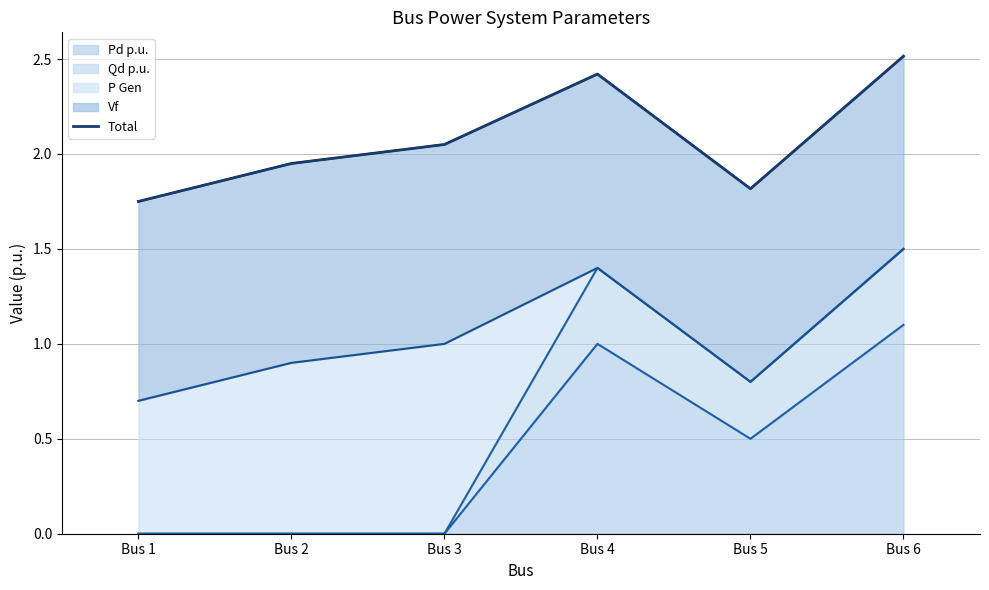

Reading left to right, transcribe all the data shown in this chart.

Bus 1=1.8	Bus 2=2.0	Bus 3=2.0	Bus 4=2.4	Bus 5=1.8	Bus 6=2.5